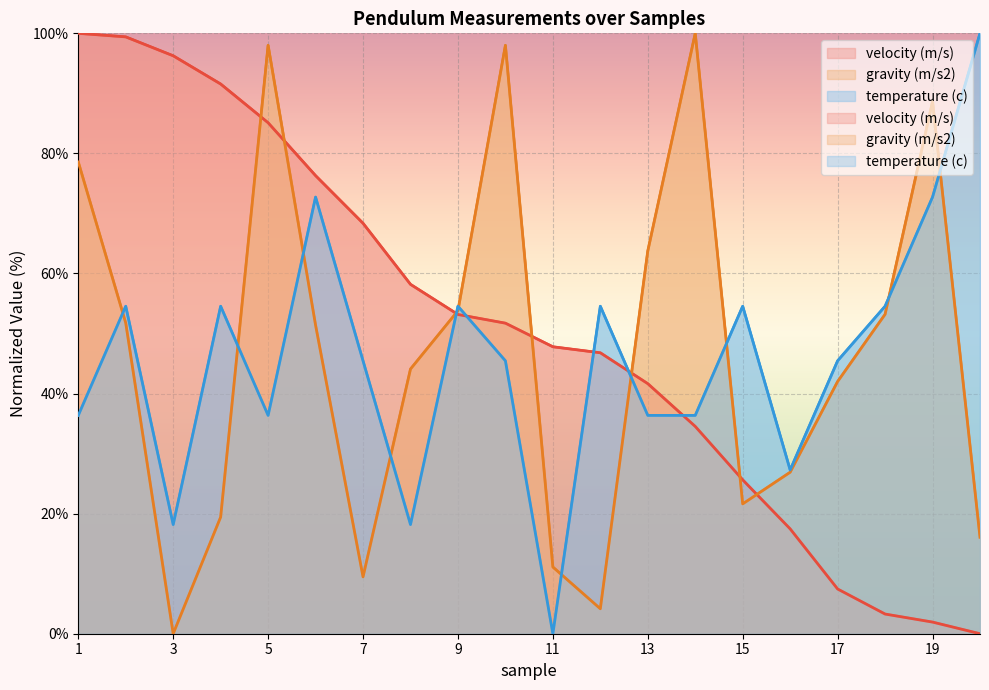

At how many categories does at least one series exceed 67?

11